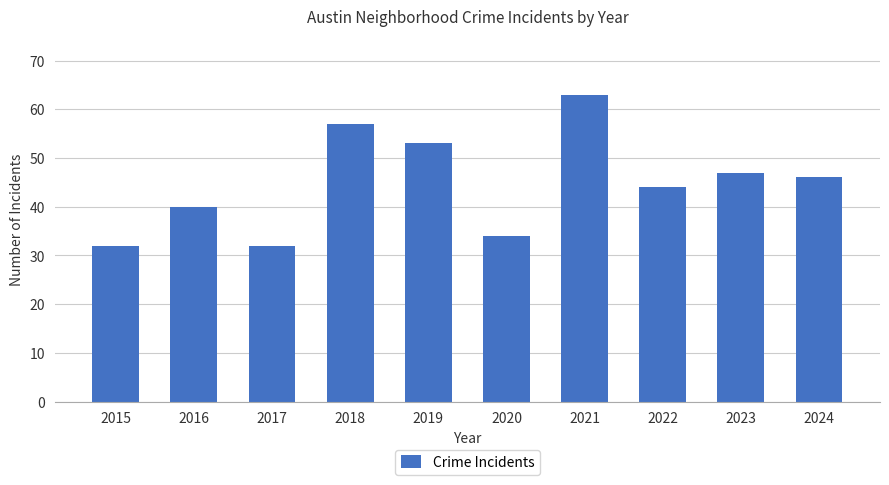

How many data points are less than 46?

5